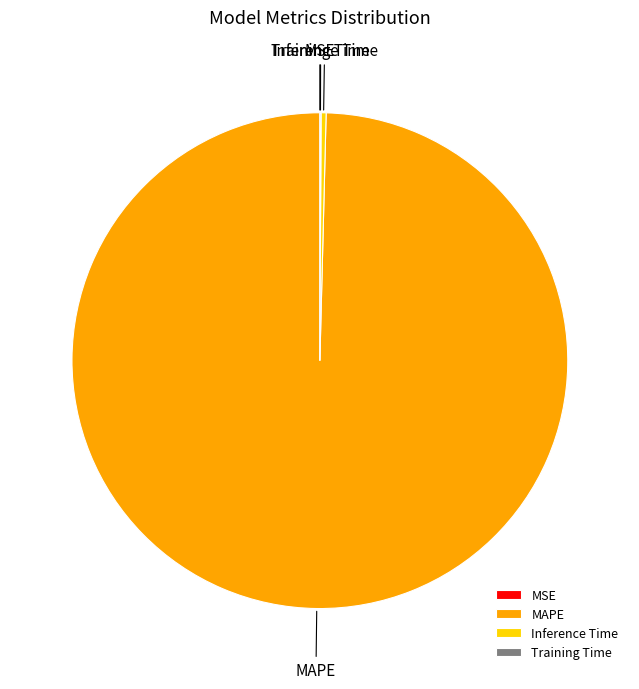

Is there any slice that represents more than half of the pie?

Yes